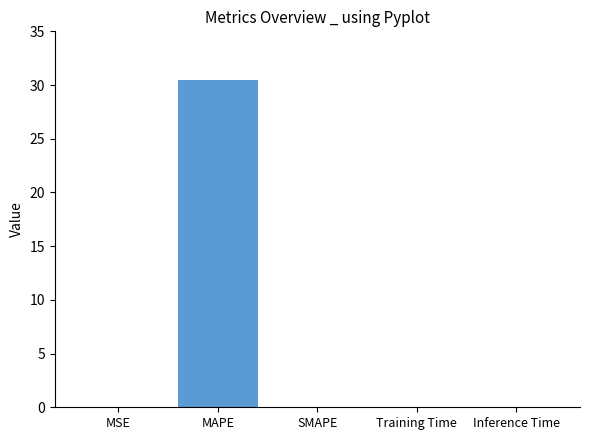

The value at SMAPE is -14.4. True or false?

False